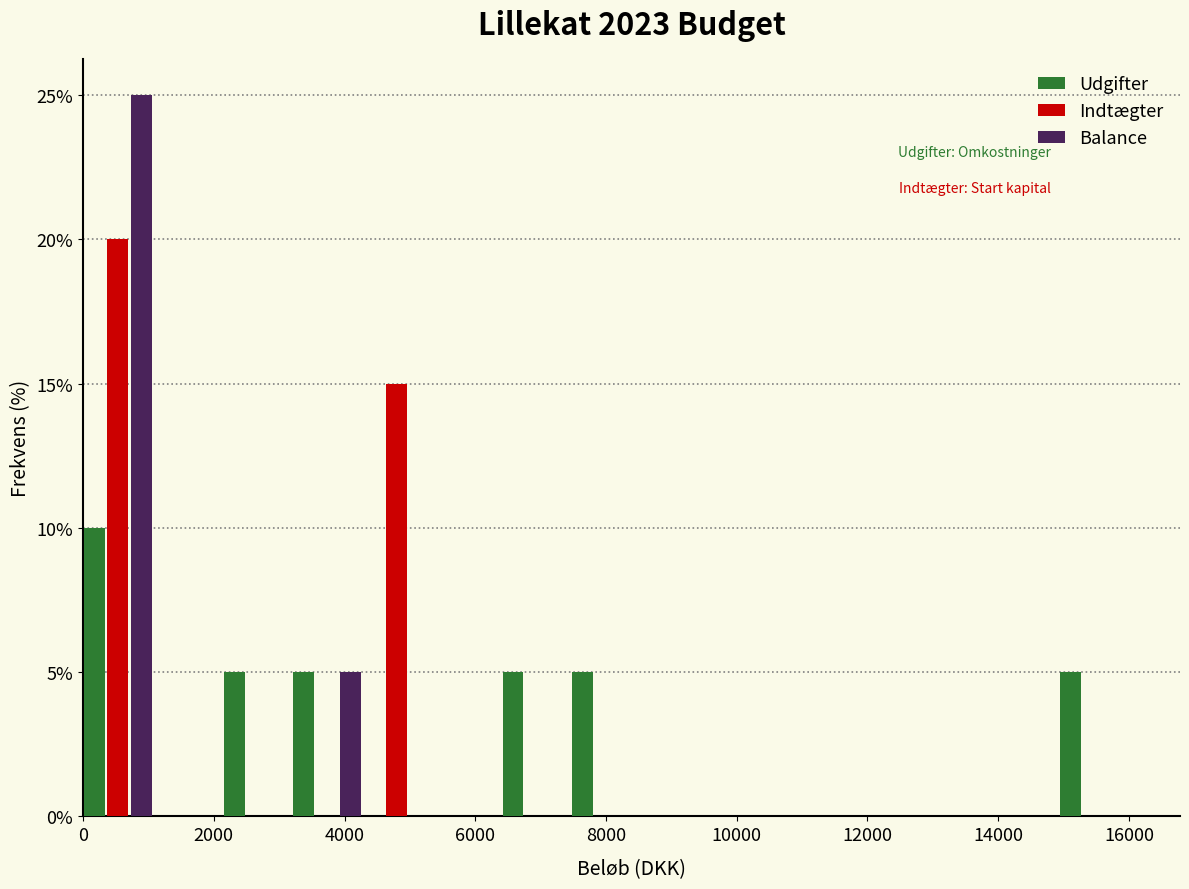

In the Udgifter series, which range on the x-axis has the tallest bar?

0 to 1000